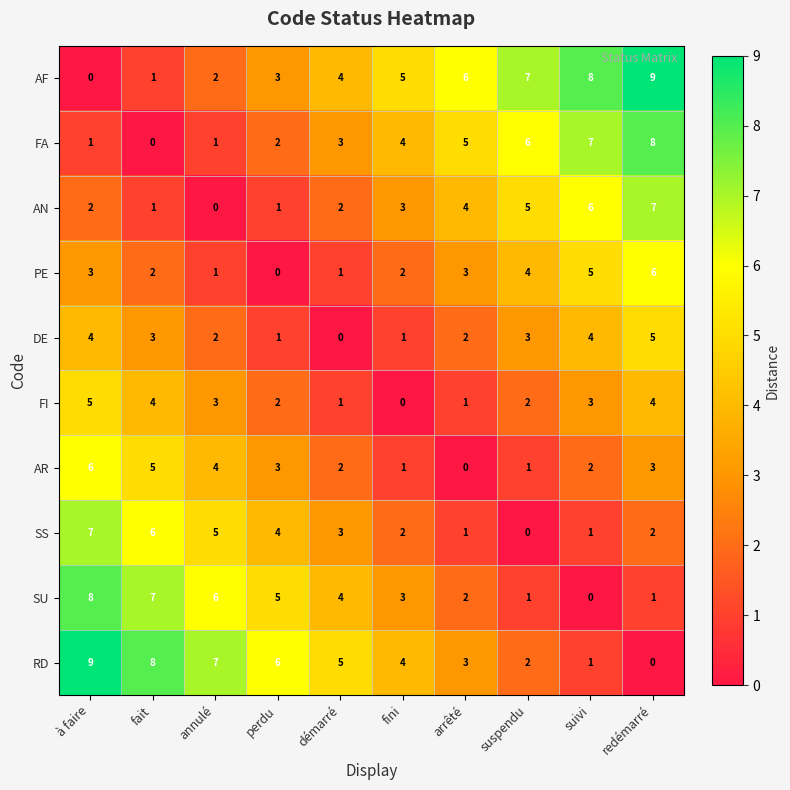

List the labels in order of AF value, smallest first.

à faire, fait, annulé, perdu, démarré, fini, arrêté, suspendu, suivi, redémarré